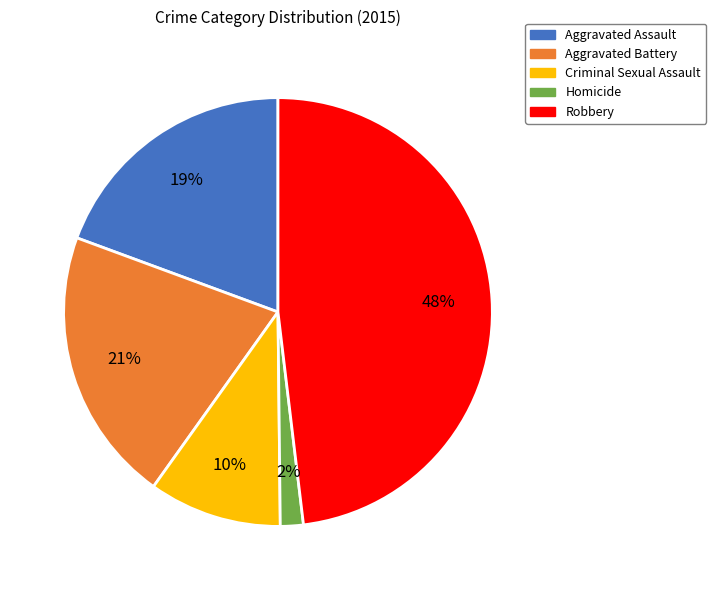

Is there any slice that represents more than half of the pie?

No